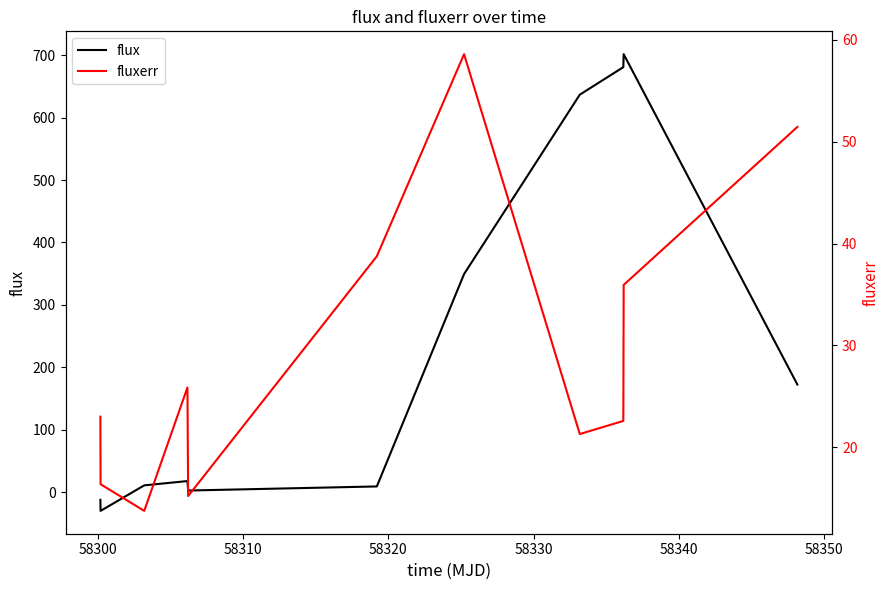

True or false: fluxerr has a value of 33.9 at 8.

False